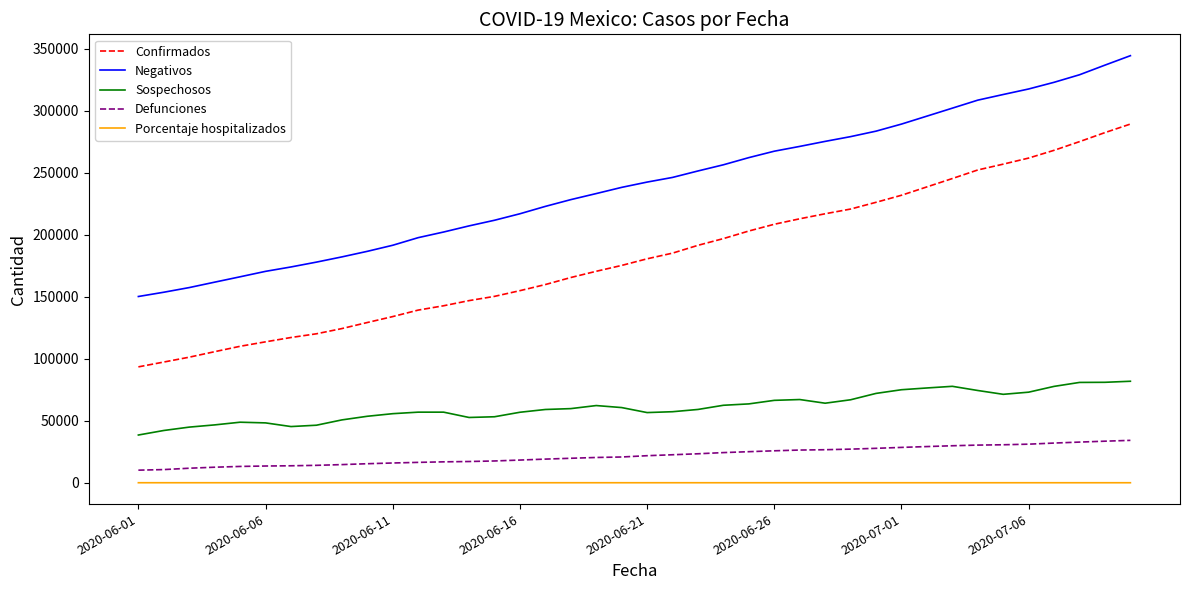

Which series has the largest range (max minus min)?

Confirmados